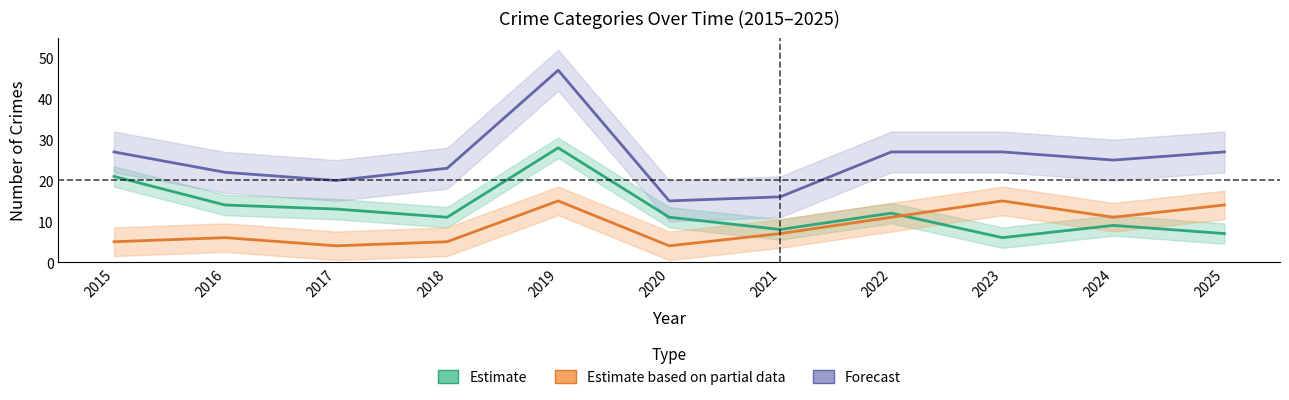

Does the chart have visible grid lines?

No